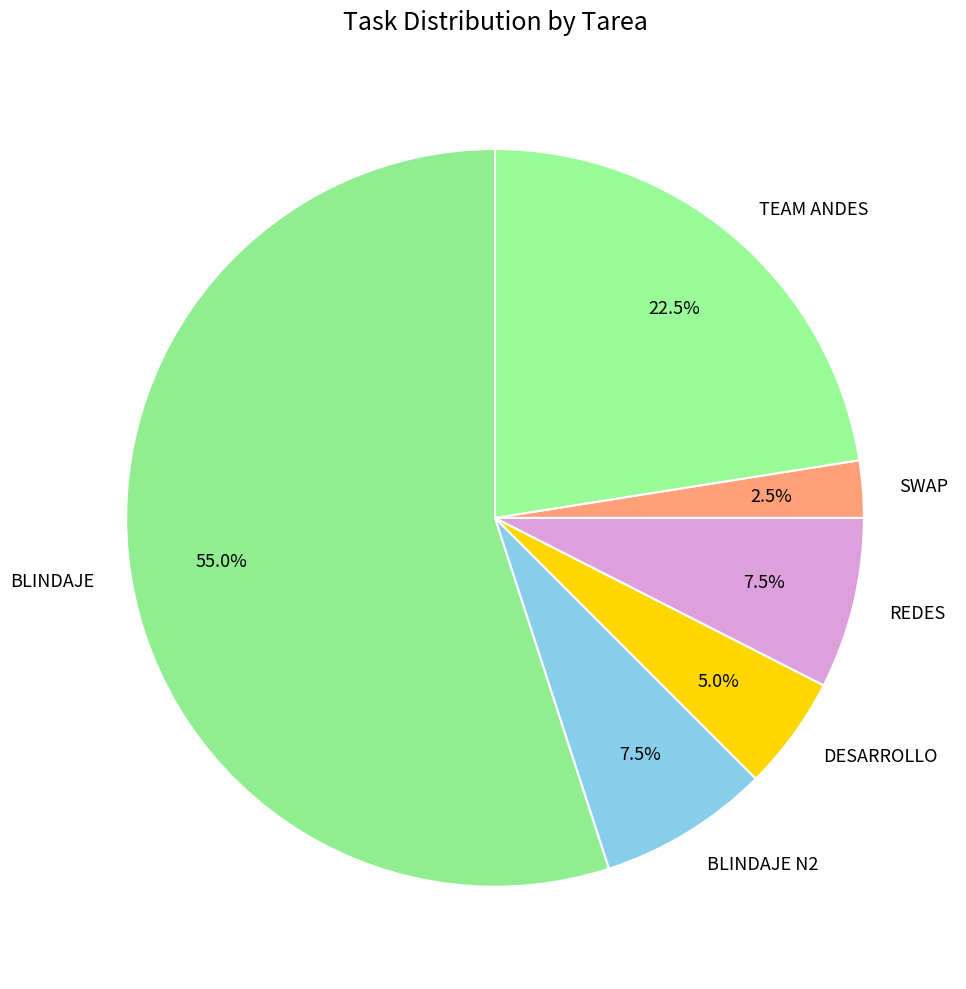

How many slices are in this pie chart?

6